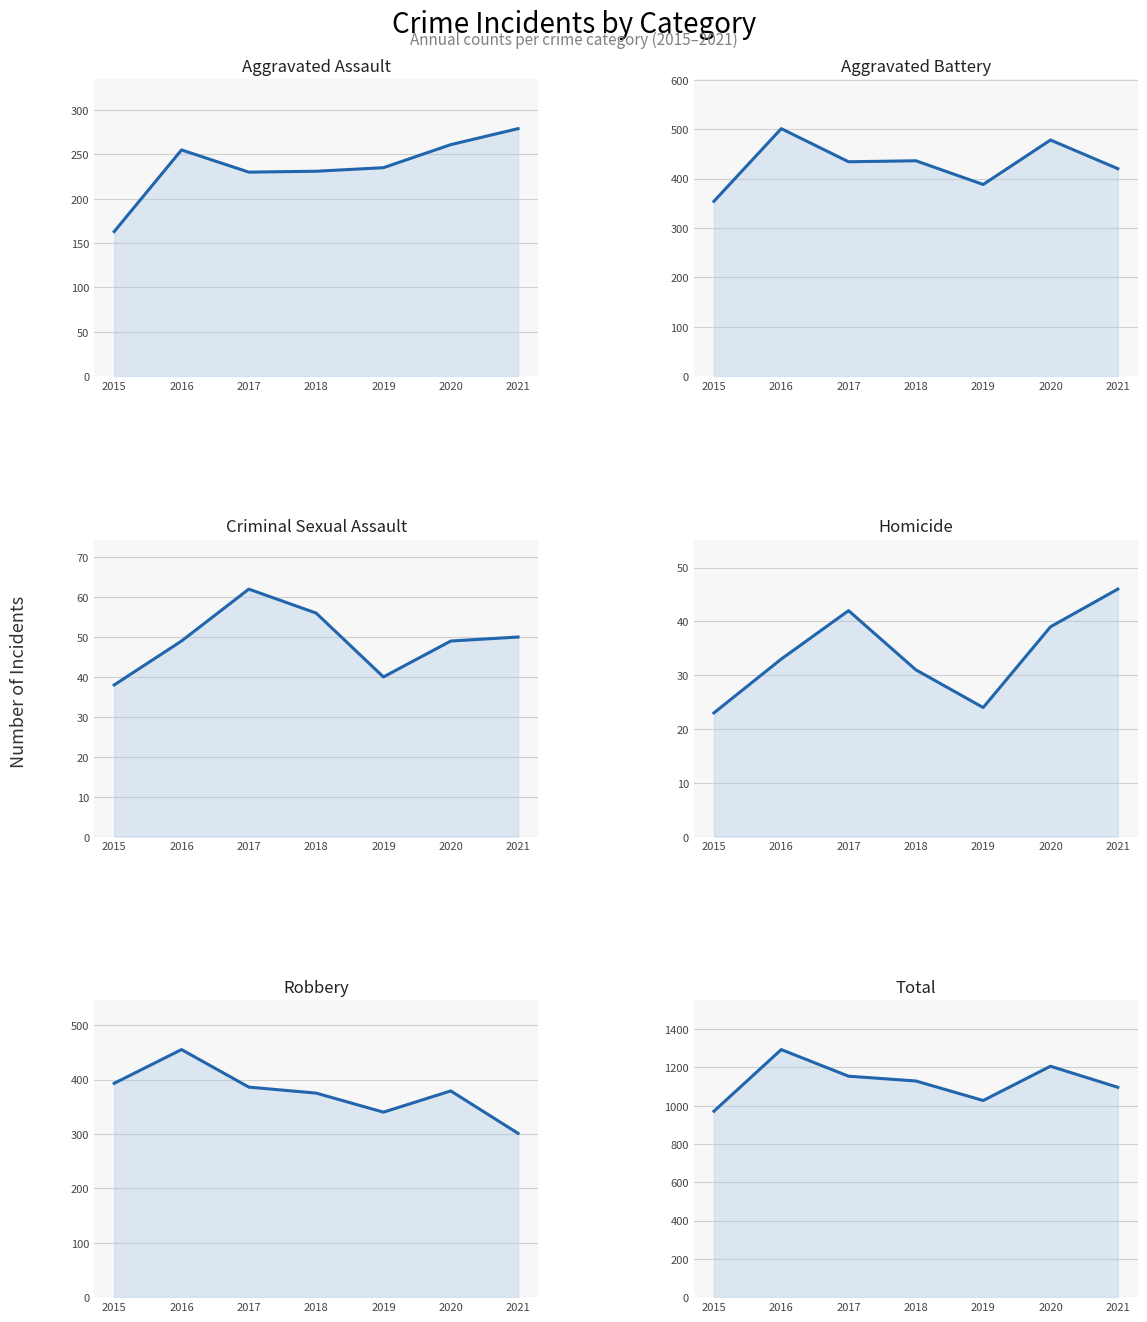

True or false: Aggravated Assault and Aggravated Battery cross at least once.

False